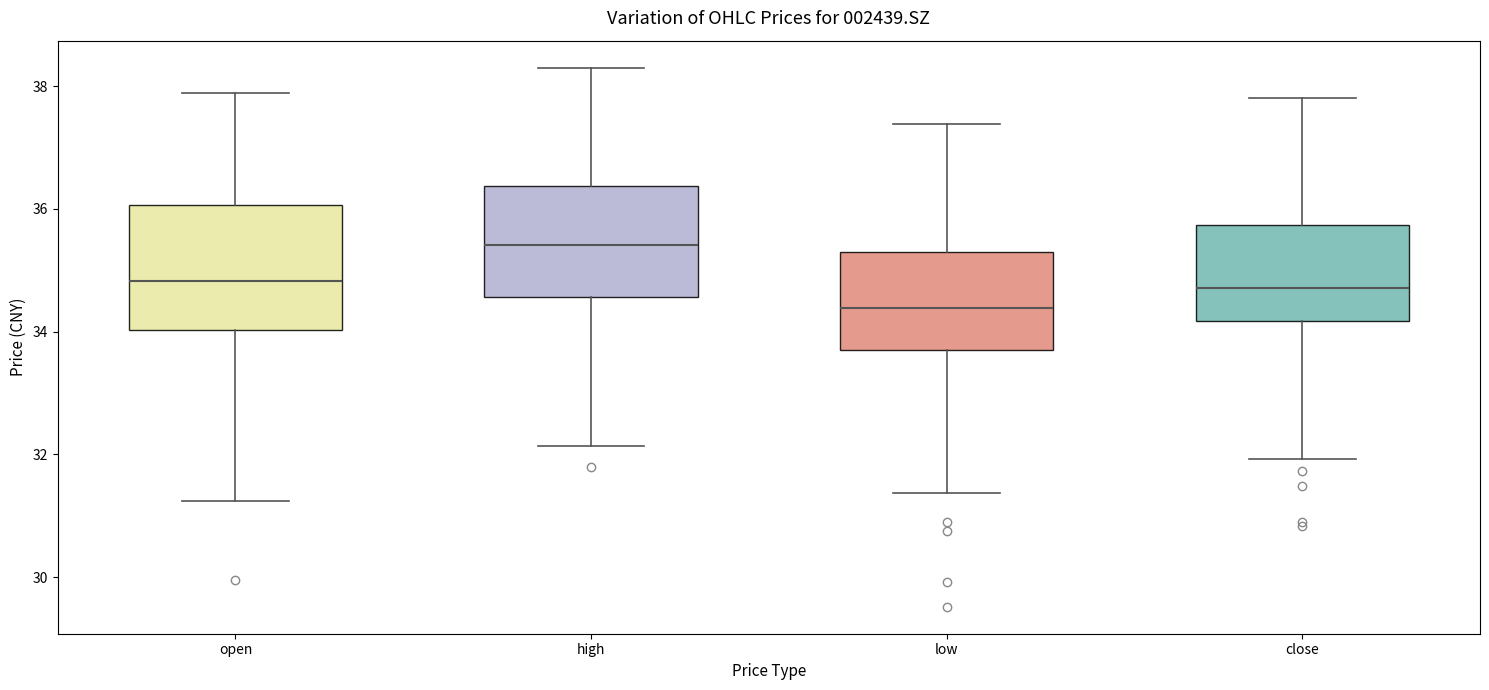

Comparing the boxes themselves (not the whiskers), which one is the tallest?

open